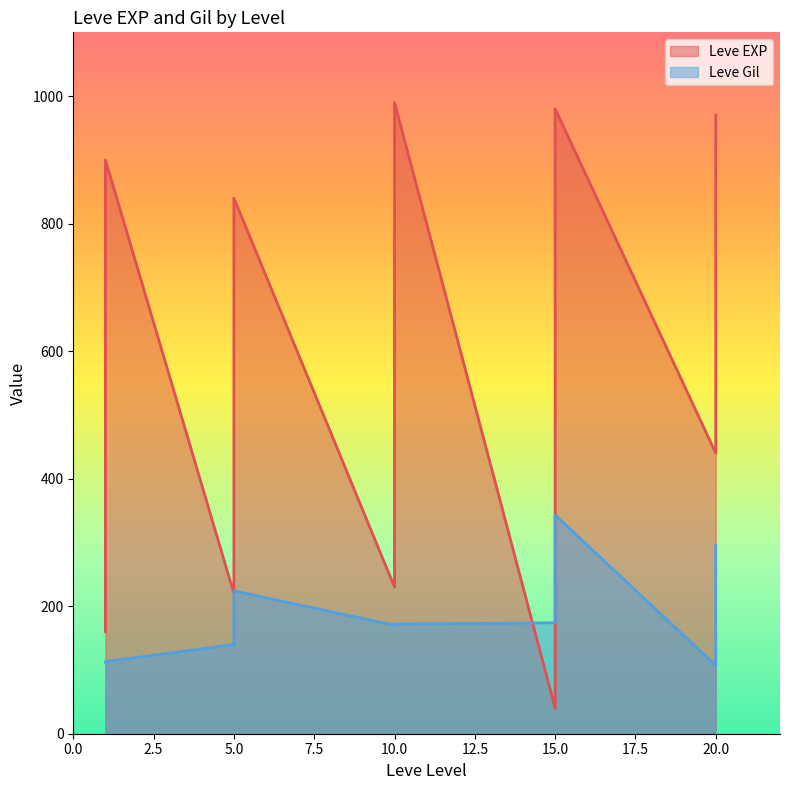

Reading left to right, what are all the values shown in this chart?

Leve EXP: 630	900	160	160	900	370	660	840	220	410	220	220	430	330	230	990	430	990	100	910	110	920	980	40	600	440	600	600	970	710
Leve Gil: 112	112	113	113	112	112	140	224	140	140	170	140	172	170	170	170	172	170	226	174	295	230	343	230	295	107	232	295	108	248